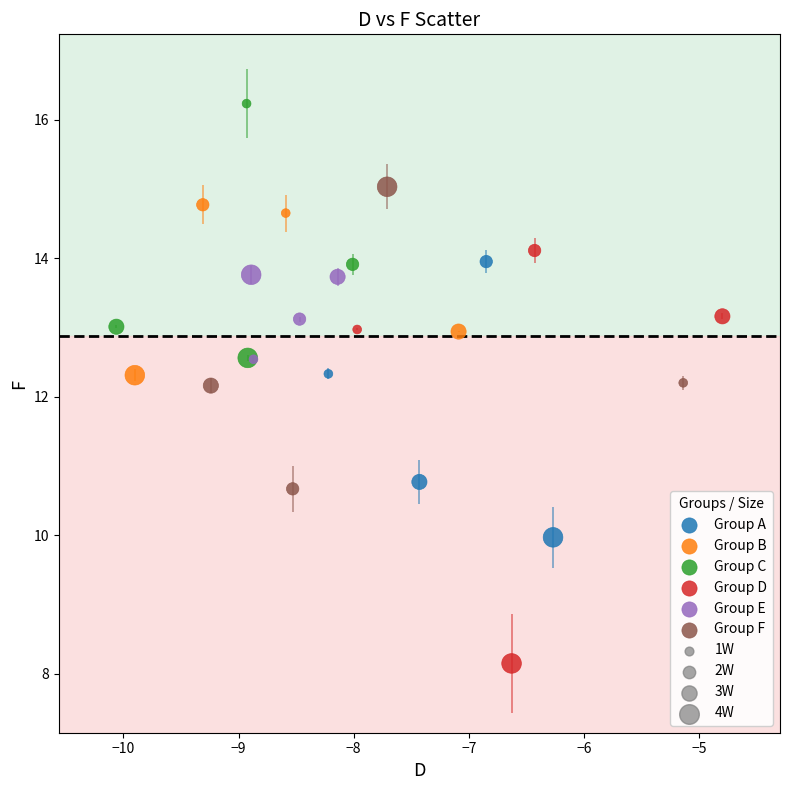

Which series contains the highest Y value?

Group C